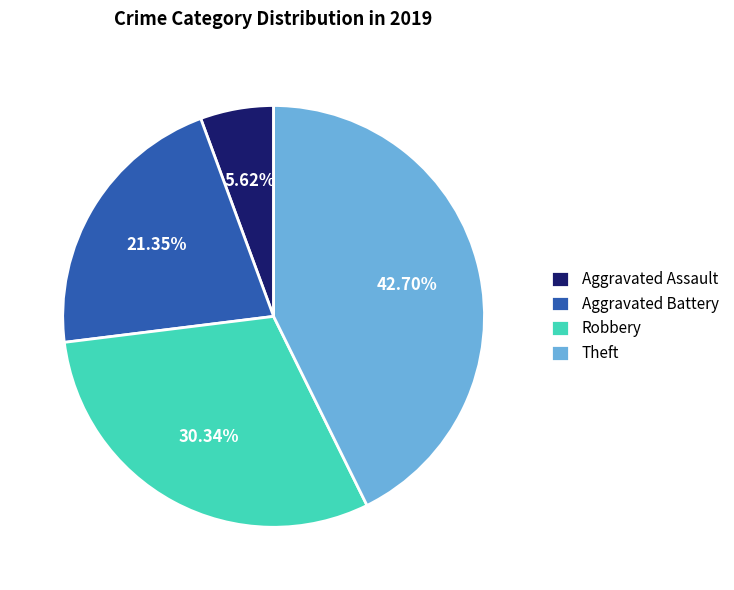

Rank the categories by value from lowest to highest.

Aggravated Assault, Aggravated Battery, Robbery, Theft